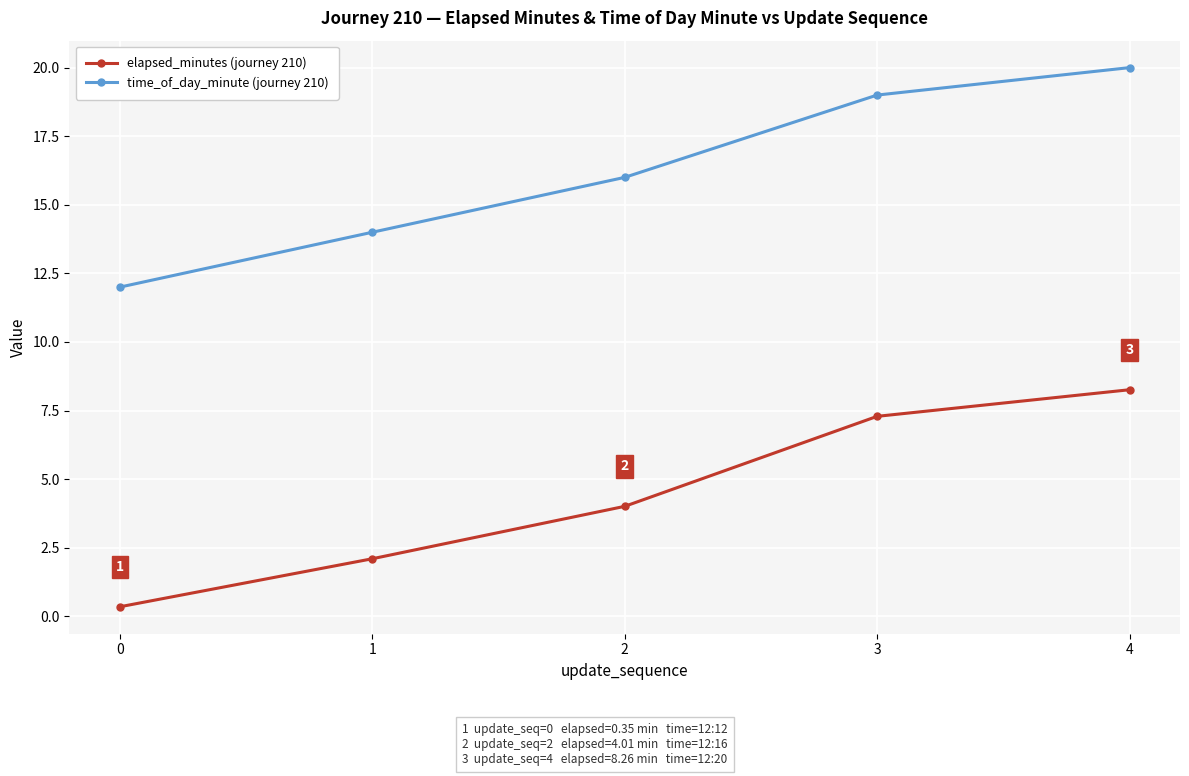

What is the maximum value shown in the chart?

20.0